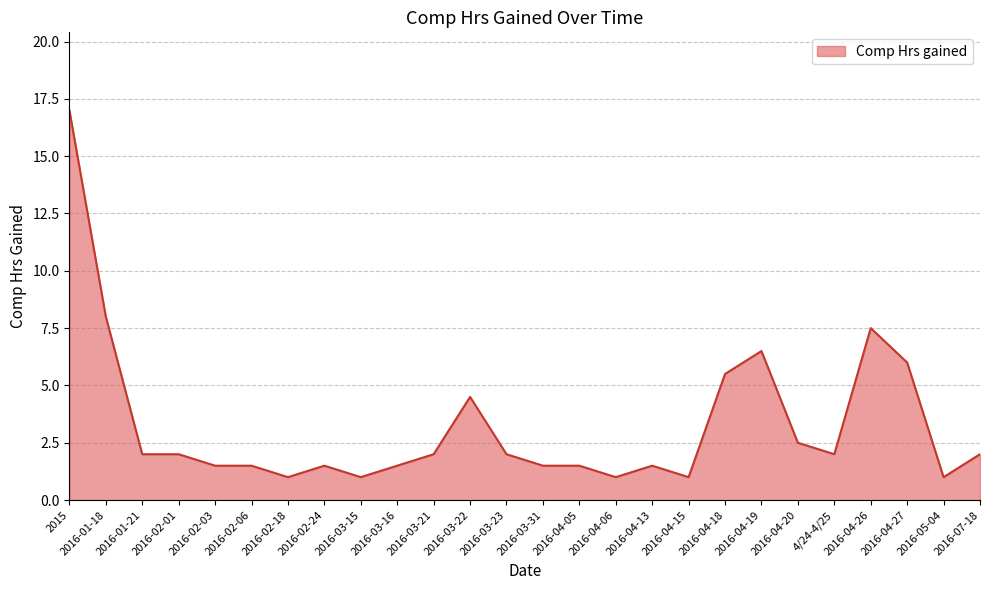

Which has a higher value, 2016-04-20 or 2016-03-31?

2016-04-20